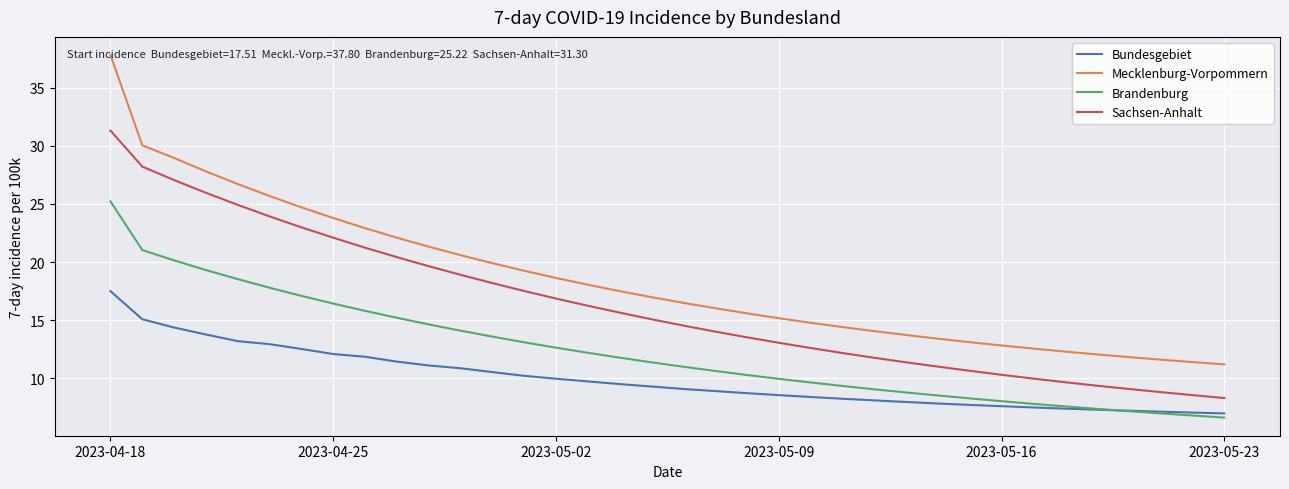

What is the minimum value for Mecklenburg-Vorpommern?

11.2